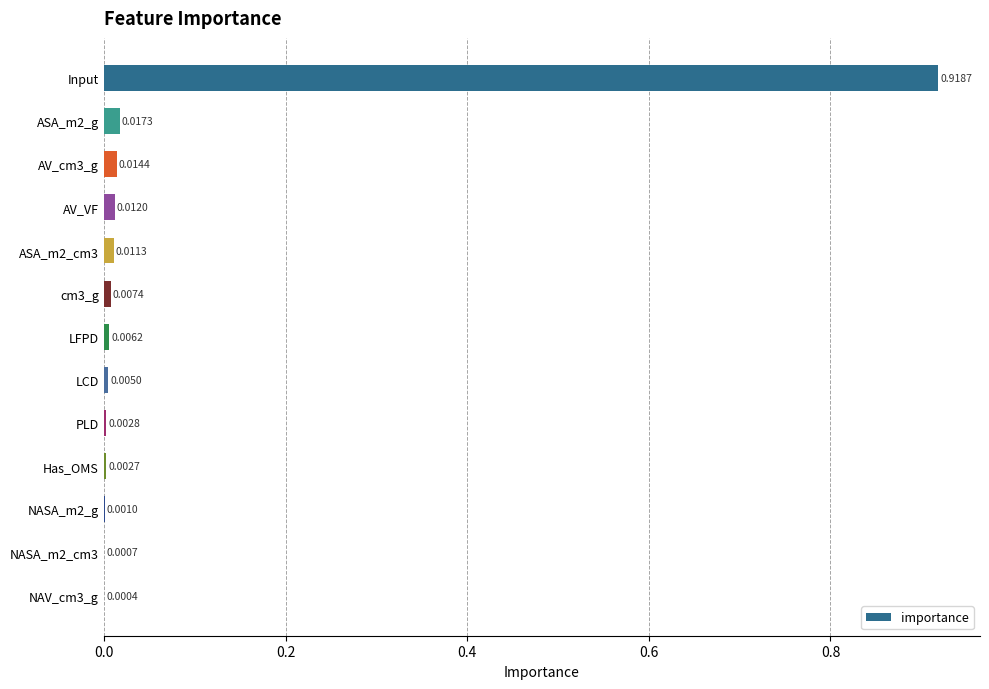

Count the number of categories in the chart.

13